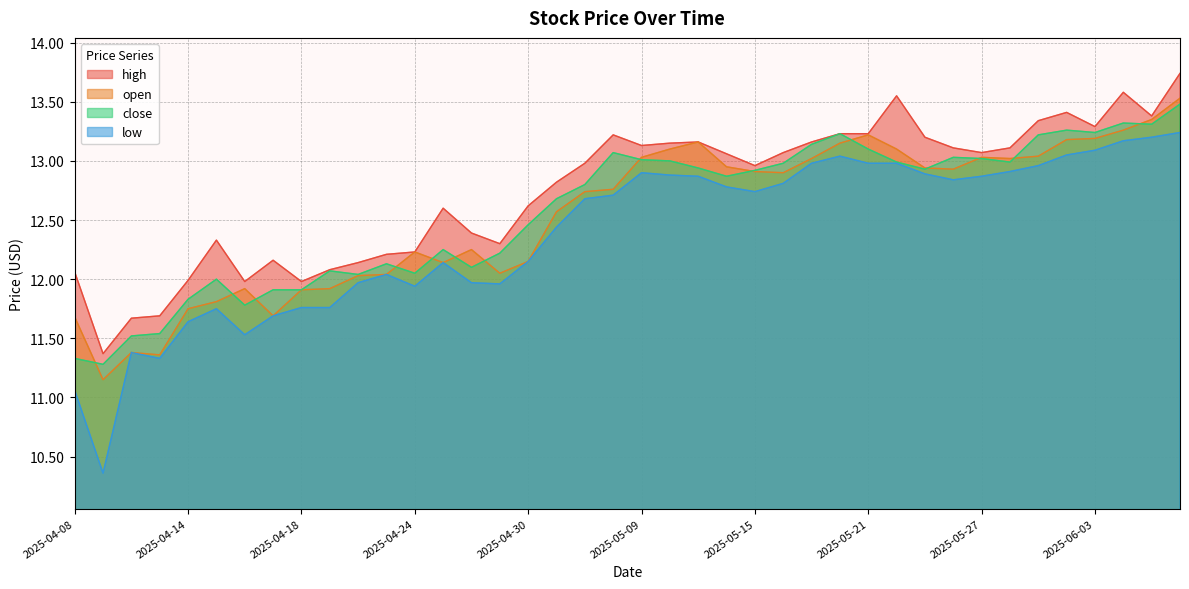

What is the total value across all series at 2025-05-06?

50.5